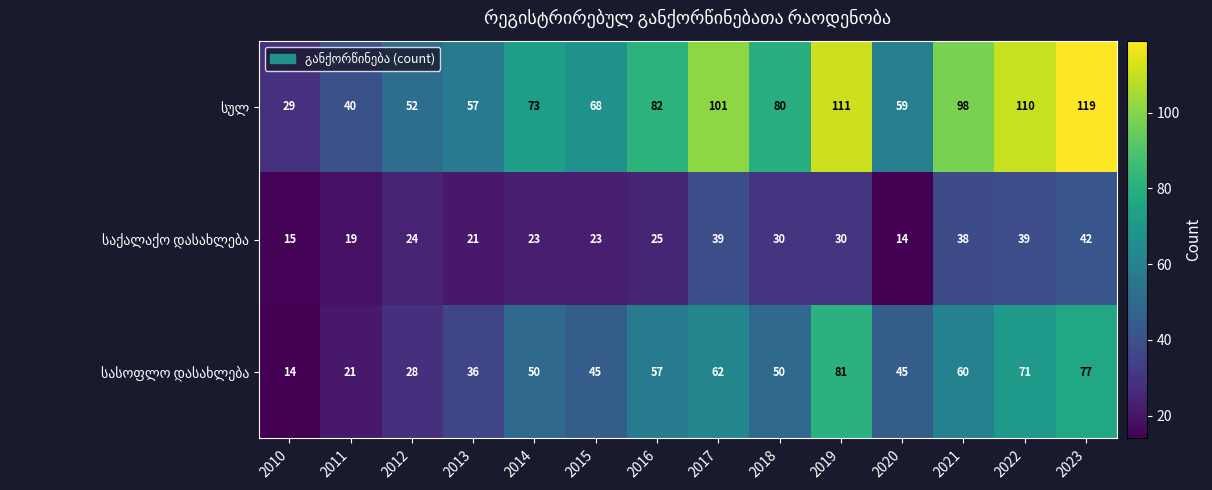

At how many categories does at least one series exceed 50?

12